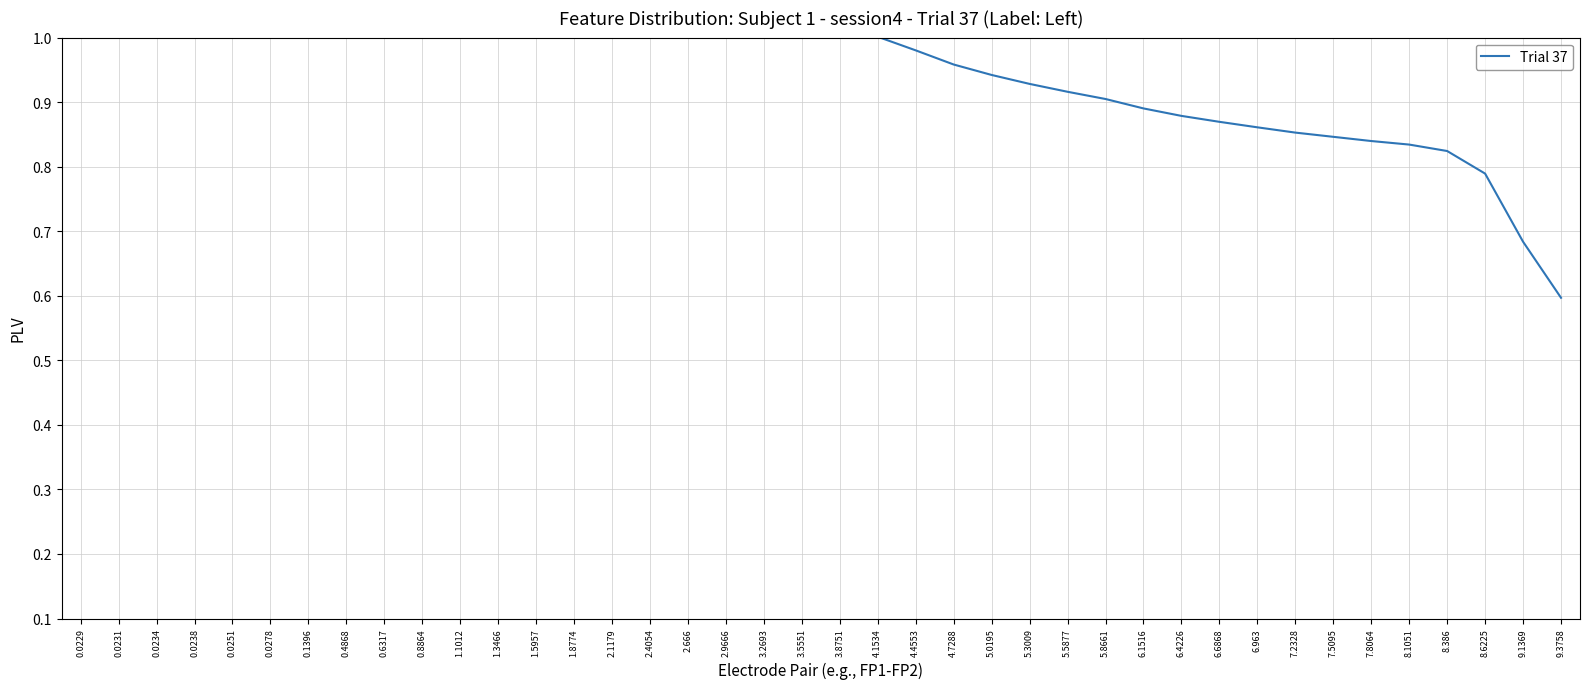

List the labels in order of value, smallest first.

9.3758, 9.1369, 8.6225, 8.386, 8.1051, 7.8064, 7.5095, 7.2328, 6.963, 6.6868, 6.4226, 6.1516, 5.8661, 5.5877, 5.3009, 5.0195, 4.7288, 4.4553, 4.1534, 3.8751, 3.5551, 3.2693, 2.9666, 2.666, 2.4054, 2.1179, 1.8774, 1.5957, 1.3466, 1.1012, 0.8864, 0.6317, 0.4868, 0.1396, 0.0278, 0.0251, 0.0238, 0.0234, 0.0231, 0.0229